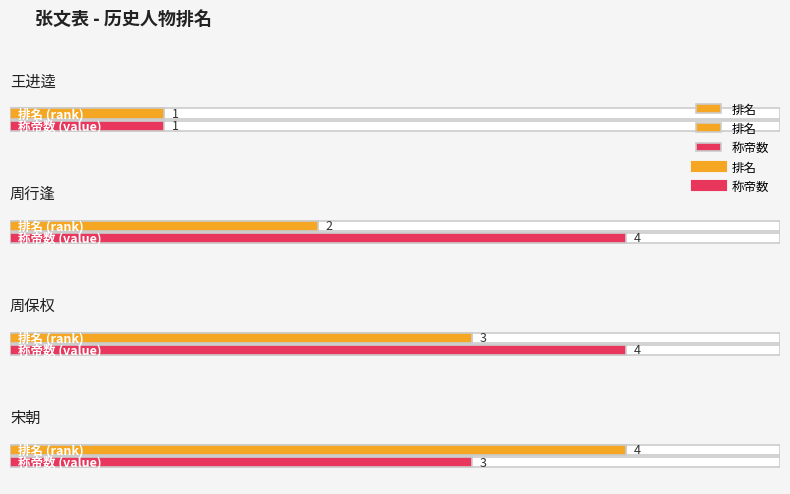

What is the spread (max minus min) of values at 周行逢?

2